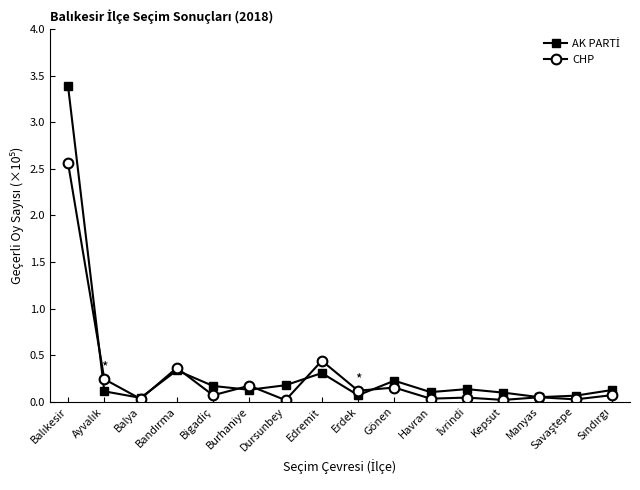

True or false: CHP has more than 0 points higher than both neighbors.

True